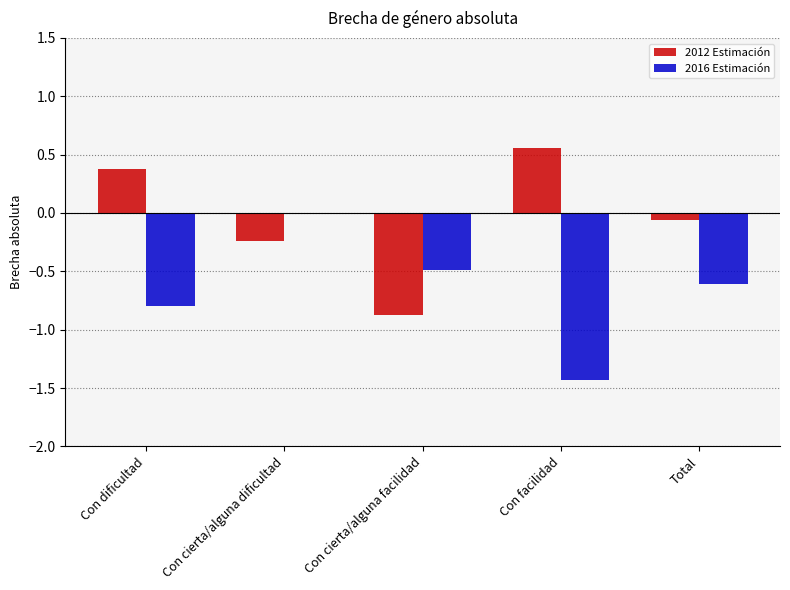

The 2016 Estimación series shows -0.3 at Total. True or false?

False